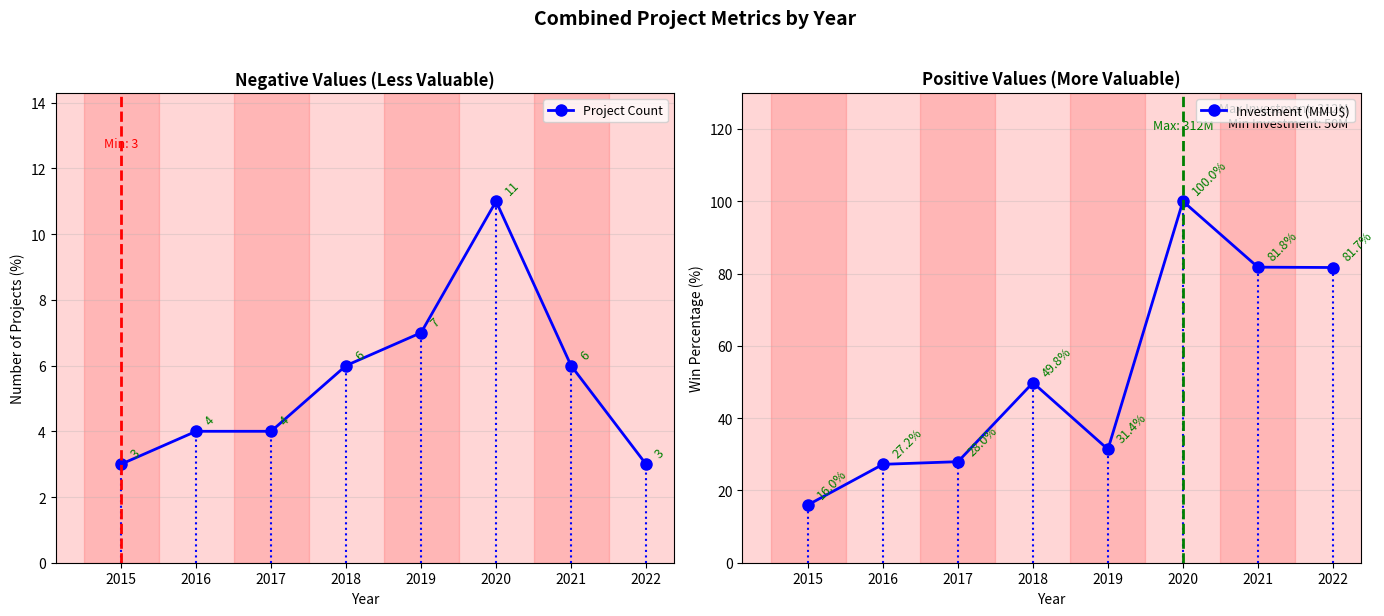

What is the average value of the Project Count series?

5.5